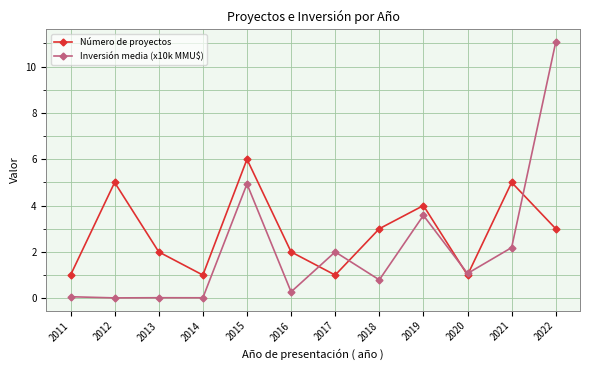

Is the value of Número de proyectos at 2018 greater than the value of Inversión media (x10k MMU$) at 2019?

No